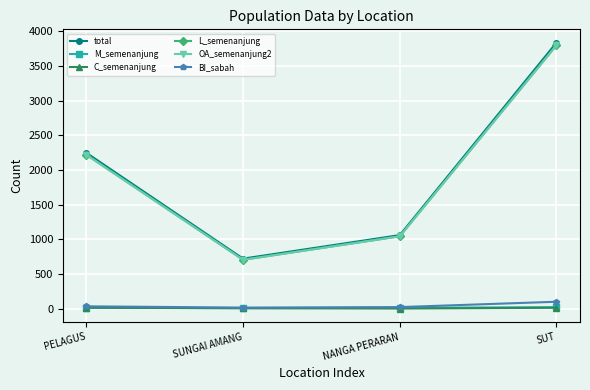

In C_semenanjung, how many points are lower than both neighbors (excluding endpoints)?

1